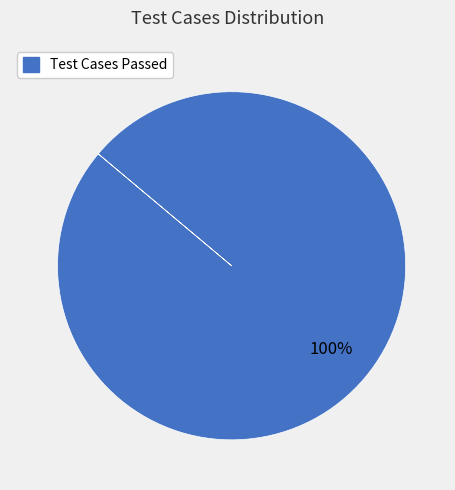

Is there any slice that represents more than half of the pie?

Yes